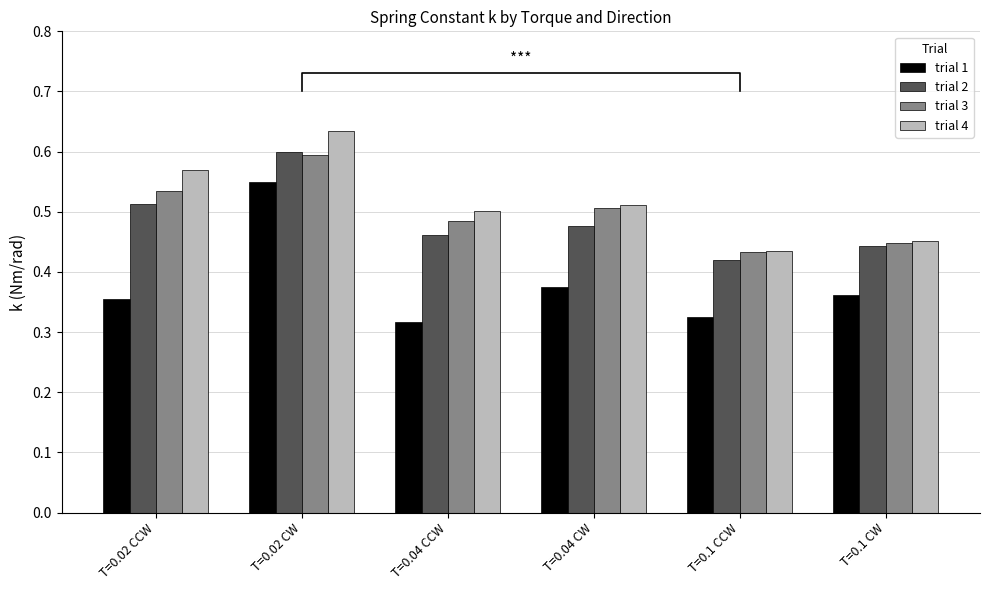

What is the average value of the trial 2 series?

0.5